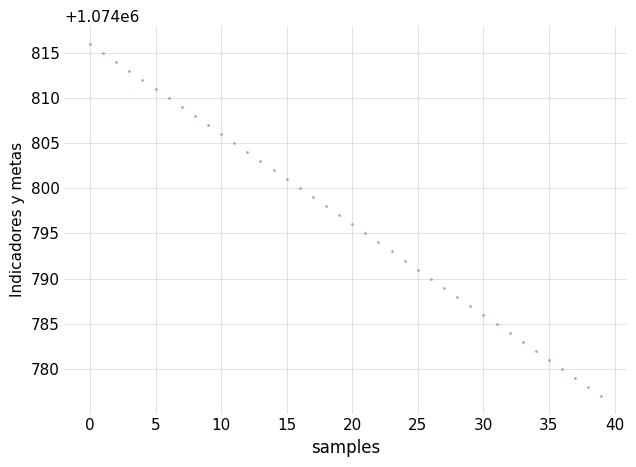

What is the range of Y values (max minus min)?

39